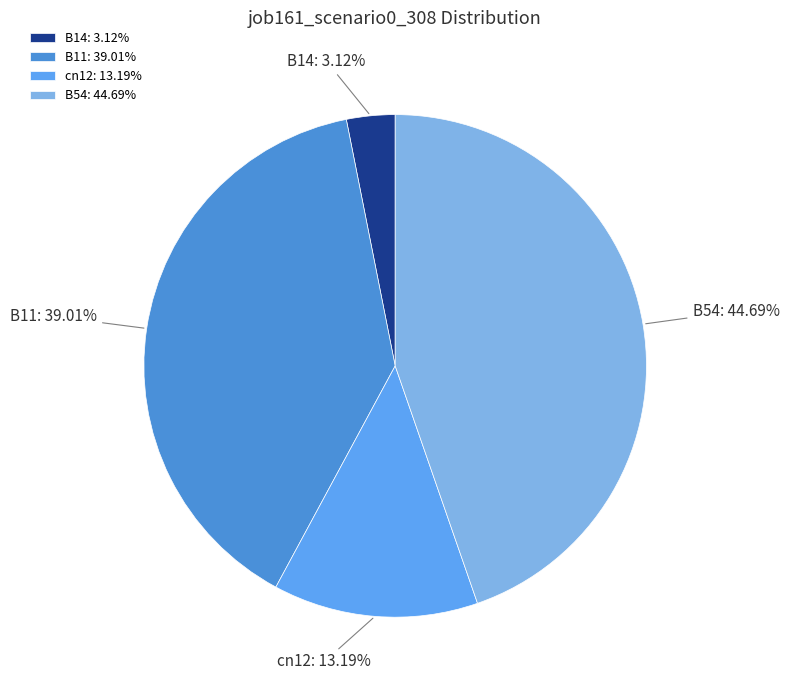

Is it true that B11 is 39% of the pie?

True